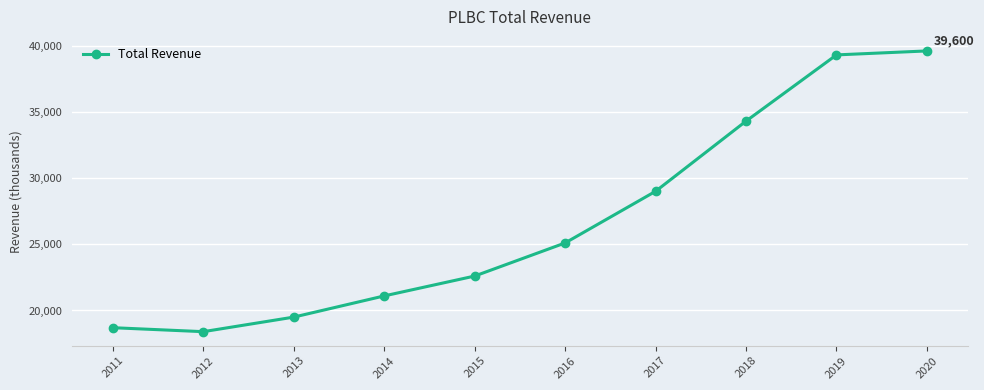

How many data points does each series have?

10